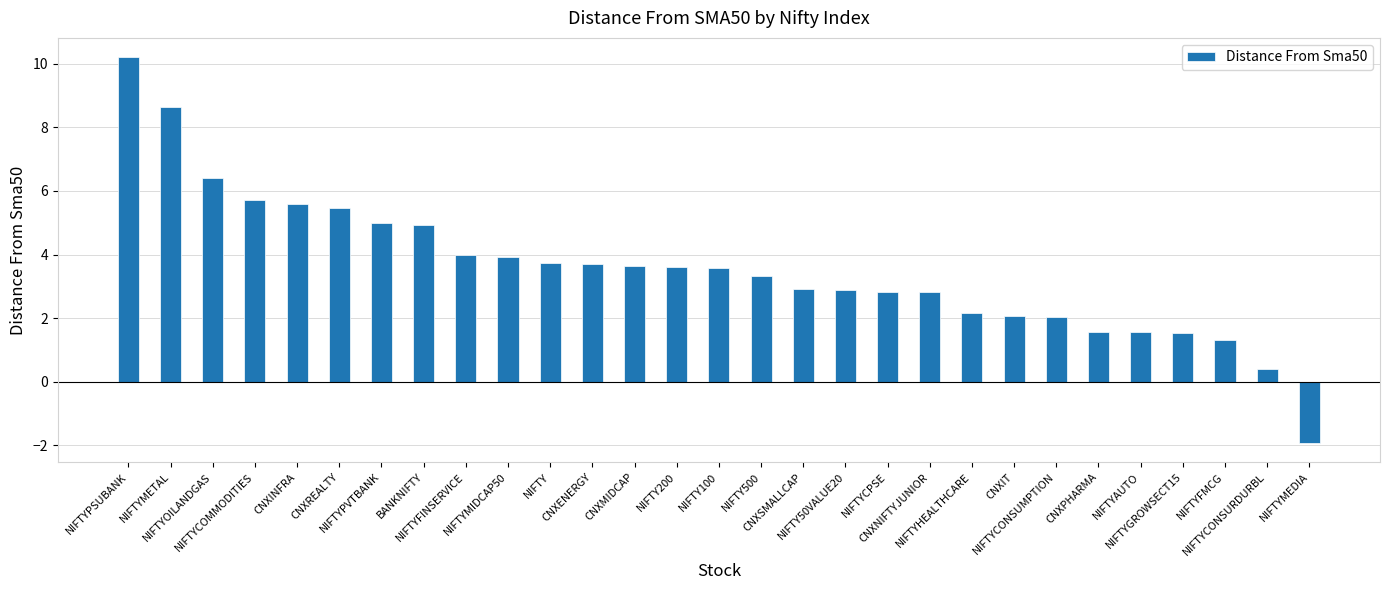

What is the average value?

3.6